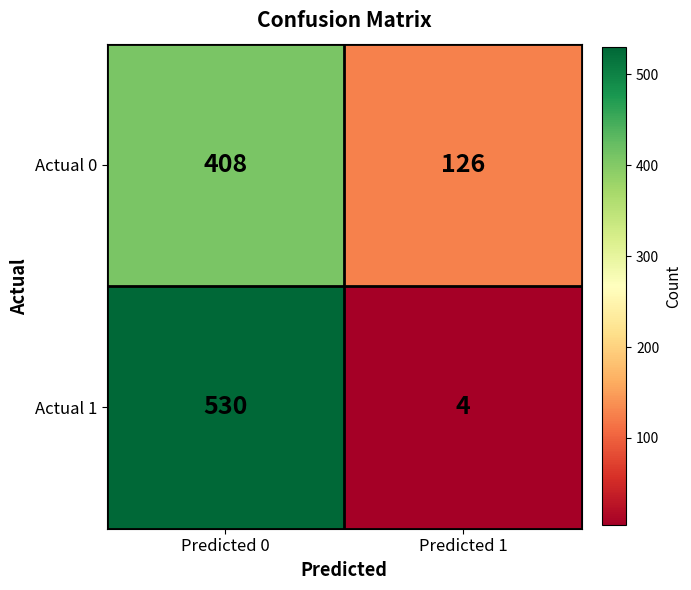

Is it true that Actual 0 equals 126 at Predicted 1?

True